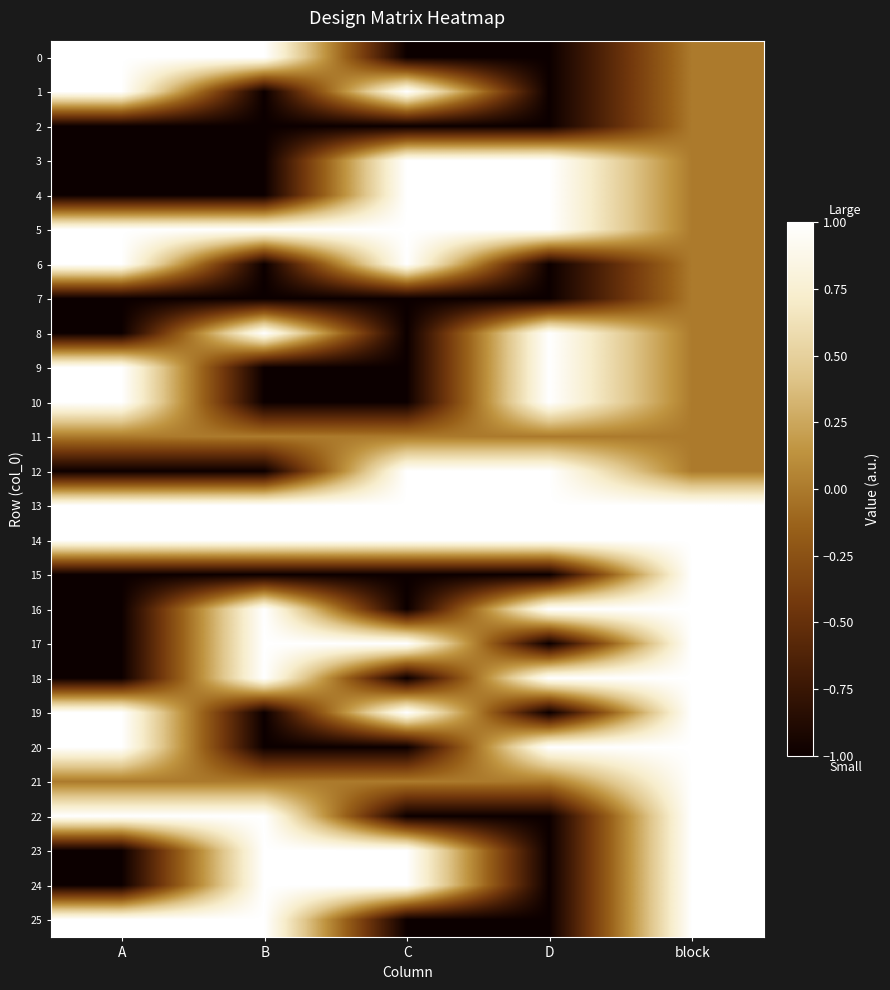

Reading left to right, transcribe all the data shown in this chart.

0: A=1	B=1	C=-1	D=-1	block=0
1: A=1	B=-1	C=1	D=-1	block=0
2: A=-1	B=-1	C=-1	D=-1	block=0
3: A=-1	B=-1	C=1	D=1	block=0
4: A=-1	B=-1	C=1	D=1	block=0
5: A=1	B=1	C=1	D=1	block=0
6: A=1	B=-1	C=1	D=-1	block=0
7: A=-1	B=-1	C=-1	D=-1	block=0
8: A=-1	B=1	C=-1	D=1	block=0
9: A=1	B=-1	C=-1	D=1	block=0
10: A=1	B=-1	C=-1	D=1	block=0
11: A=0	B=0	C=0	D=0	block=0
12: A=-1	B=-1	C=1	D=1	block=0
13: A=1	B=1	C=1	D=1	block=1
14: A=1	B=1	C=1	D=1	block=1
15: A=-1	B=-1	C=-1	D=-1	block=1
16: A=-1	B=1	C=-1	D=1	block=1
17: A=-1	B=1	C=1	D=-1	block=1
18: A=-1	B=1	C=-1	D=1	block=1
19: A=1	B=-1	C=1	D=-1	block=1
20: A=1	B=-1	C=-1	D=1	block=1
21: A=0	B=0	C=0	D=0	block=1
22: A=1	B=1	C=-1	D=-1	block=1
23: A=-1	B=1	C=1	D=-1	block=1
24: A=-1	B=1	C=1	D=-1	block=1
25: A=1	B=1	C=-1	D=-1	block=1